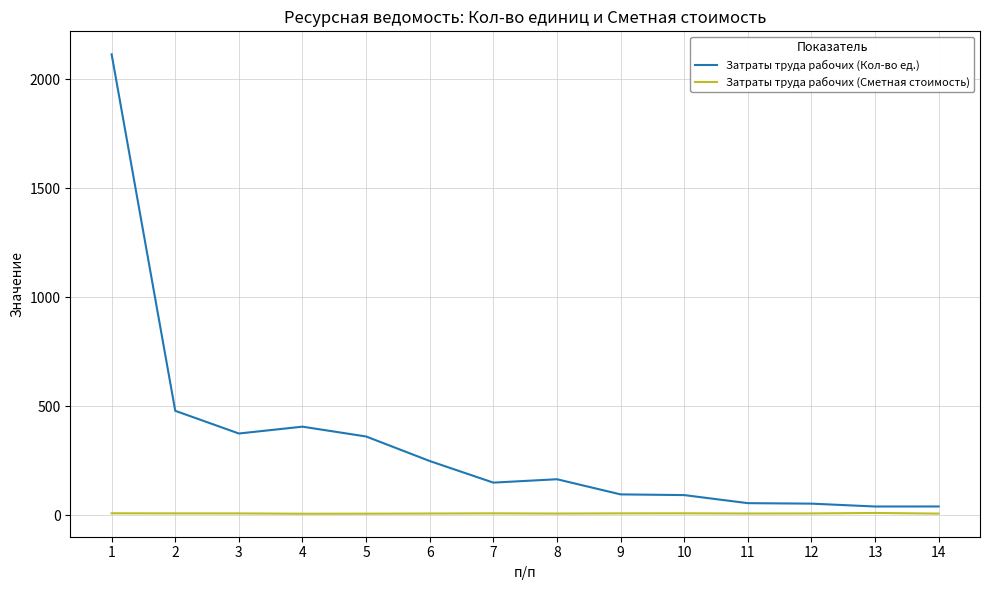

True or false: Затраты труда рабочих (Сметная стоимость) and Затраты труда рабочих (Кол-во ед.) intersect in this chart.

False